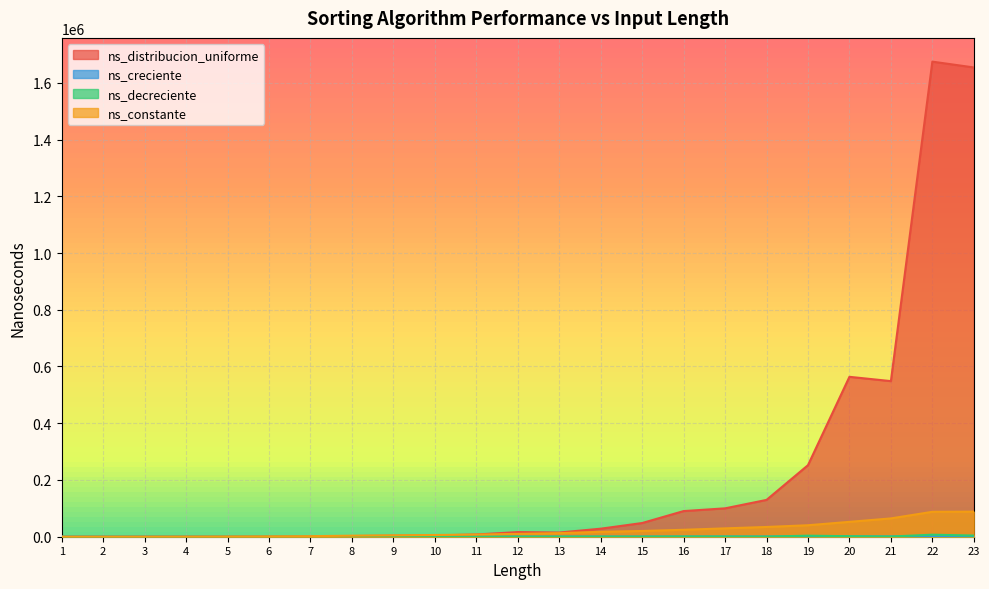

What is the sum of the ns_decreciente values at 10 and 21?

994